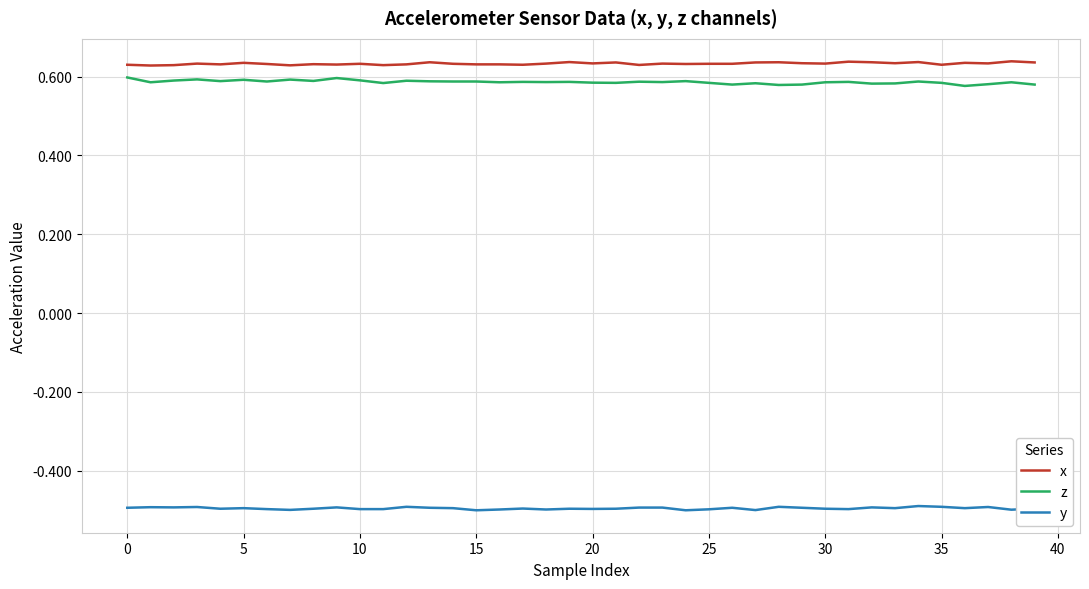

True or false: x and z intersect in this chart.

False